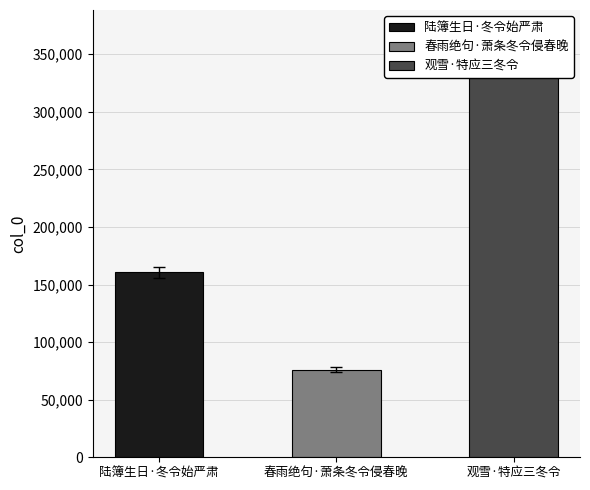

True or false: the data shows 155908.1 at 陆簿生日·冬令始严肃.

True